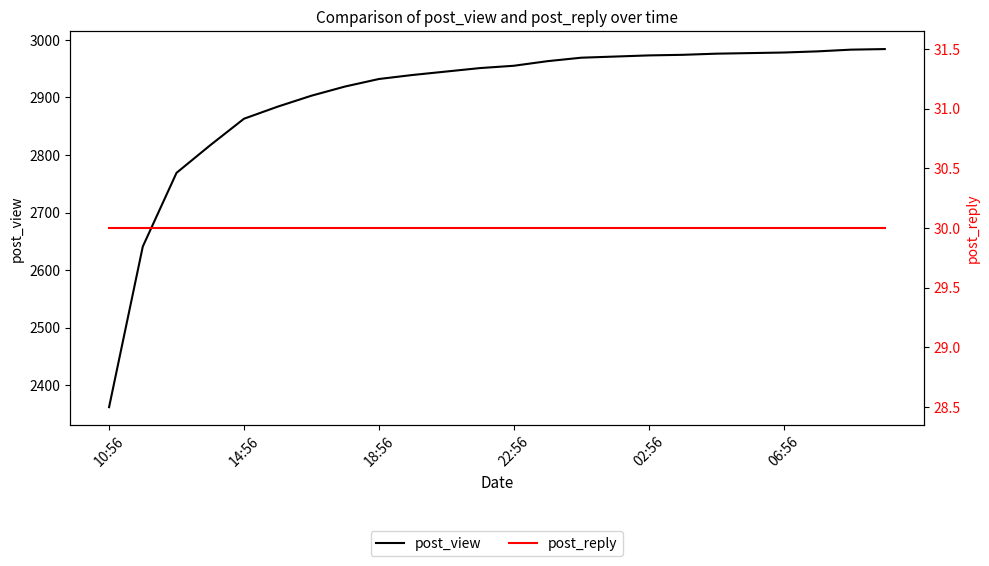

How many categories are shown in the chart?

24